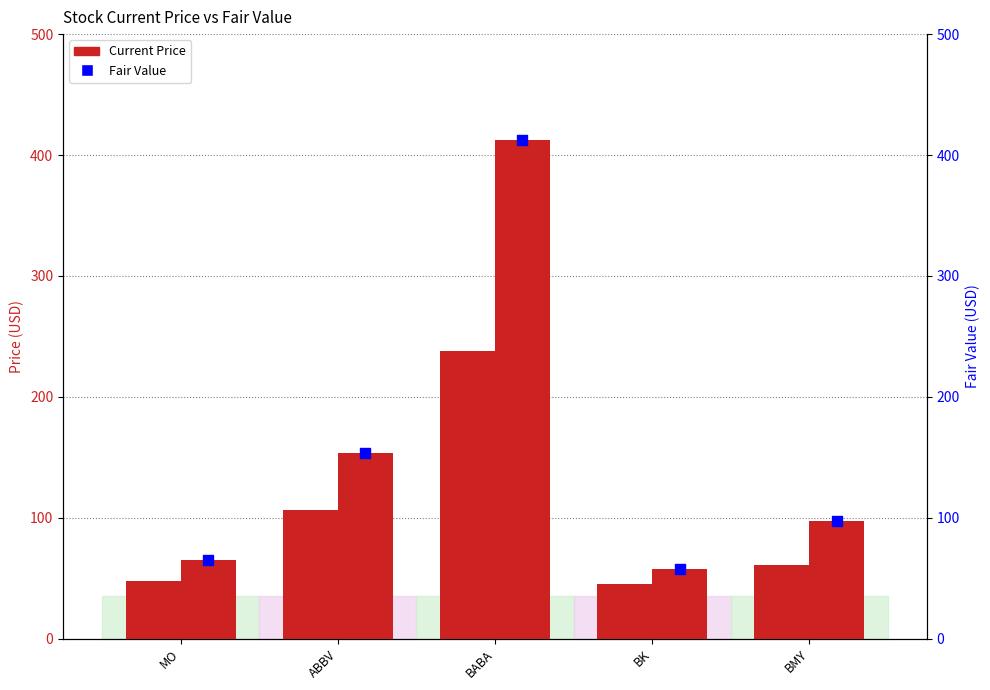

At how many categories does at least one series exceed 59?

4